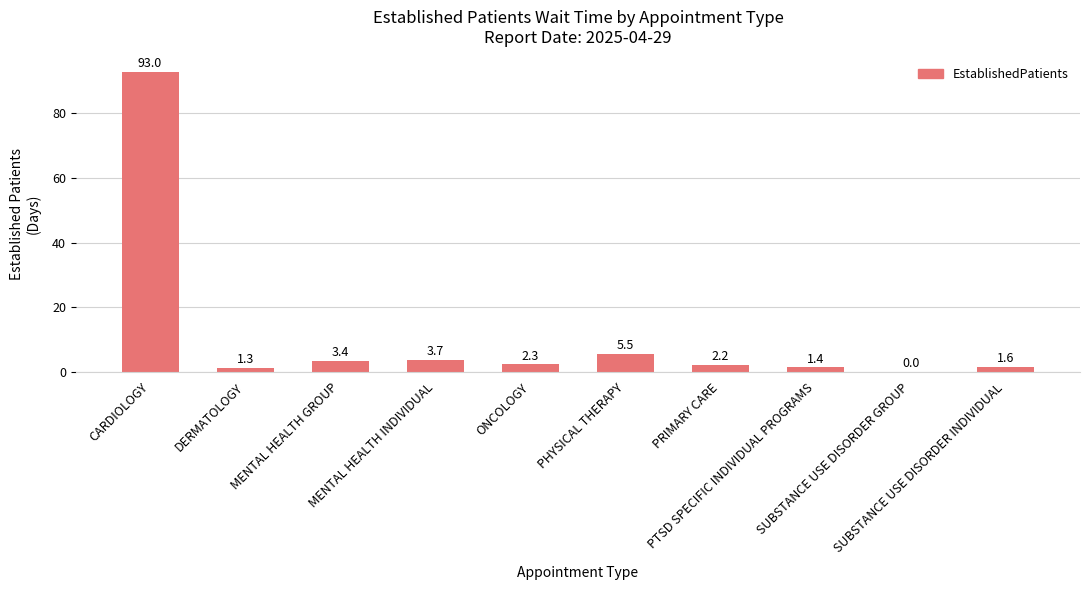

What is the maximum value shown in the chart?

93.0